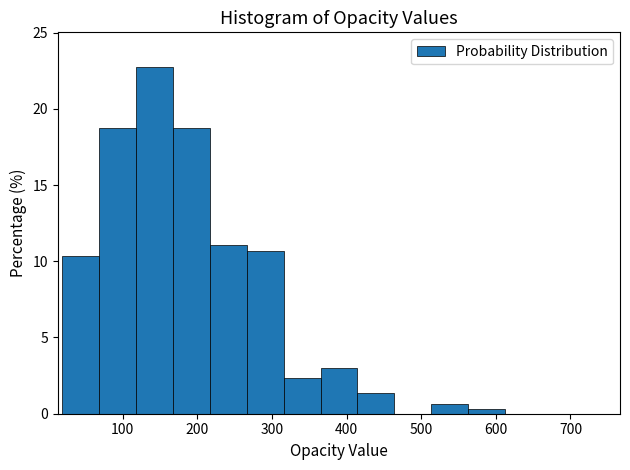

Which range on the x-axis has the tallest bar?

120 to 170